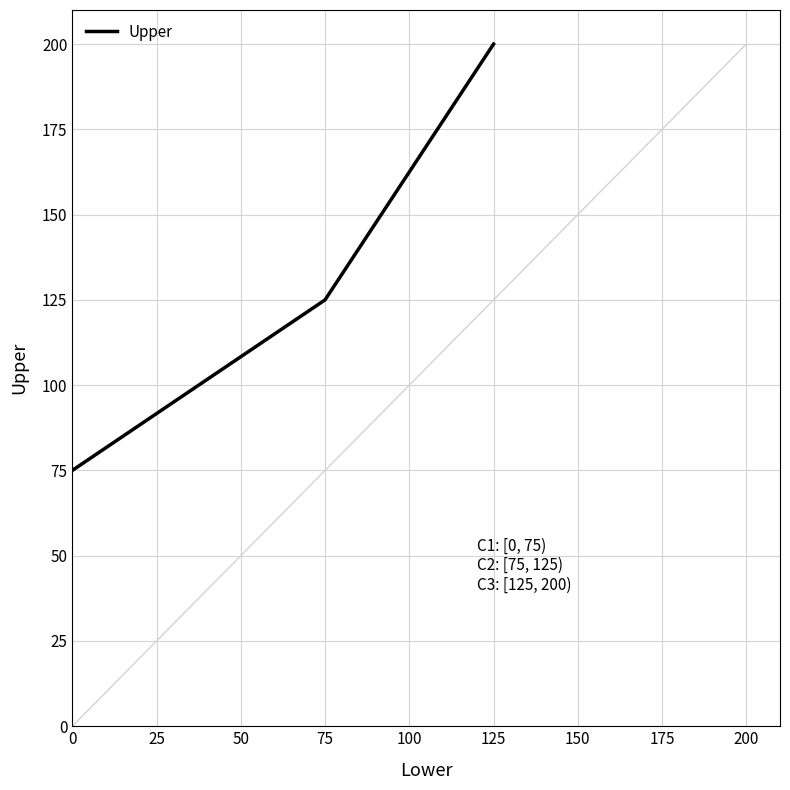

What is the approximate value at 0, to the nearest 10?

80